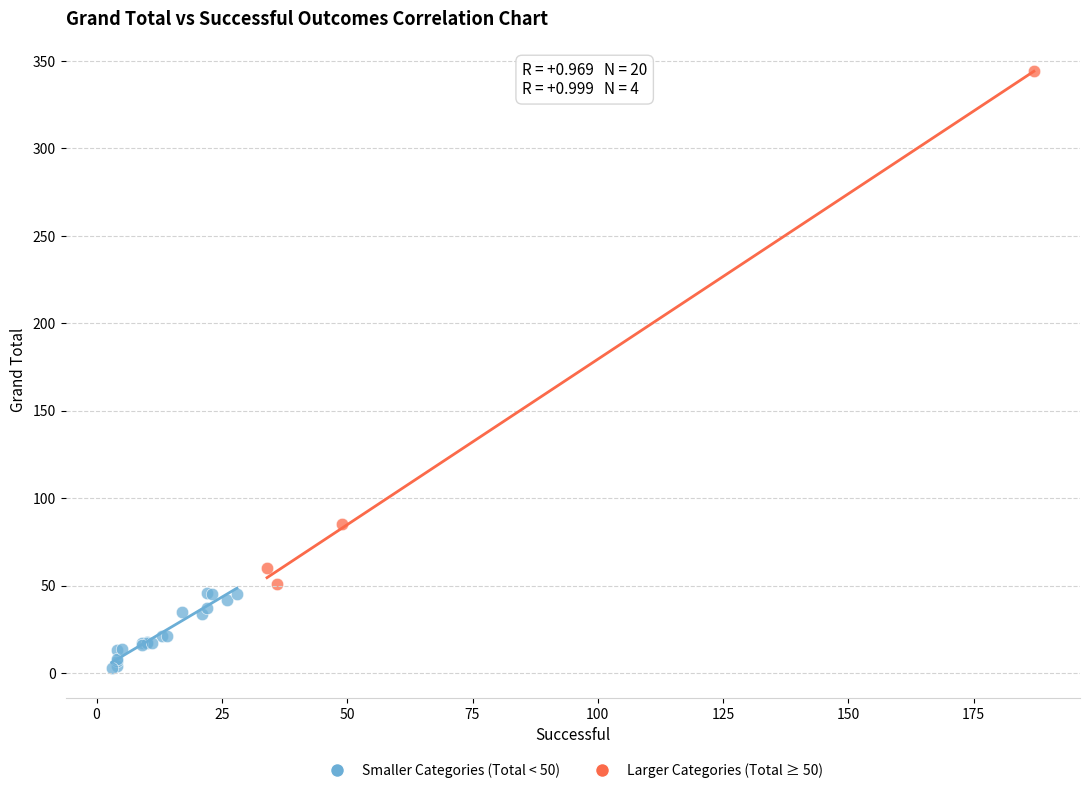

Which series contains the highest Y value?

Larger Categories (Total ≥ 50)